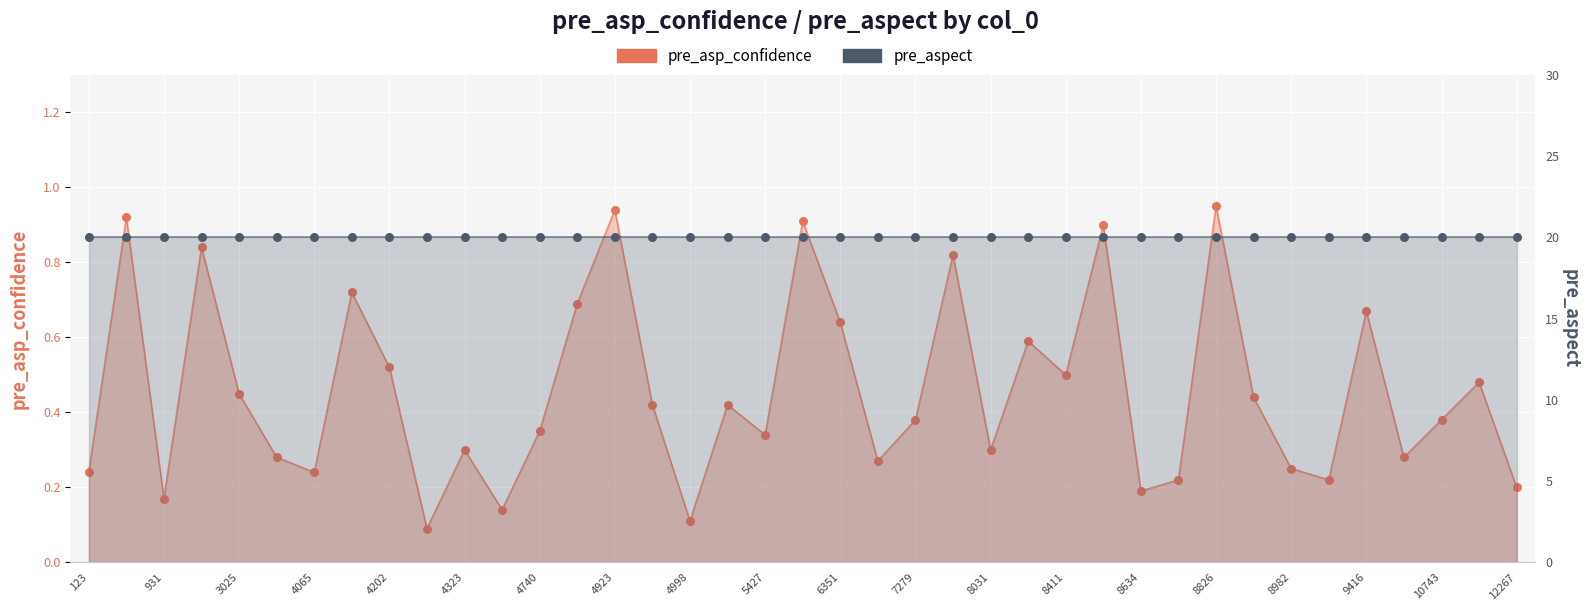

Which series has the largest Y range (max minus min)?

pre_asp_confidence